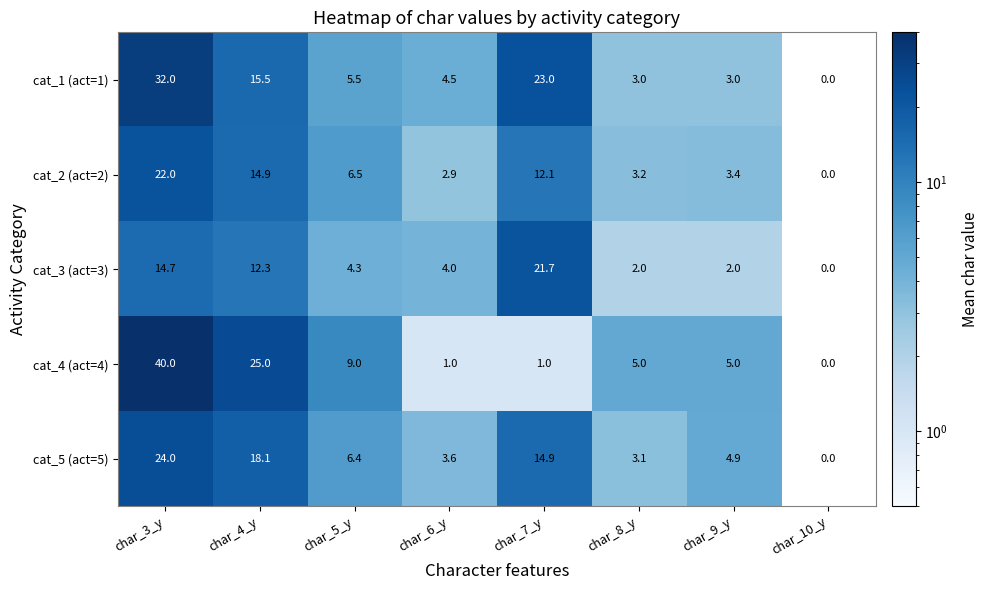

At which category is the sum across all series the highest?

char_3_y